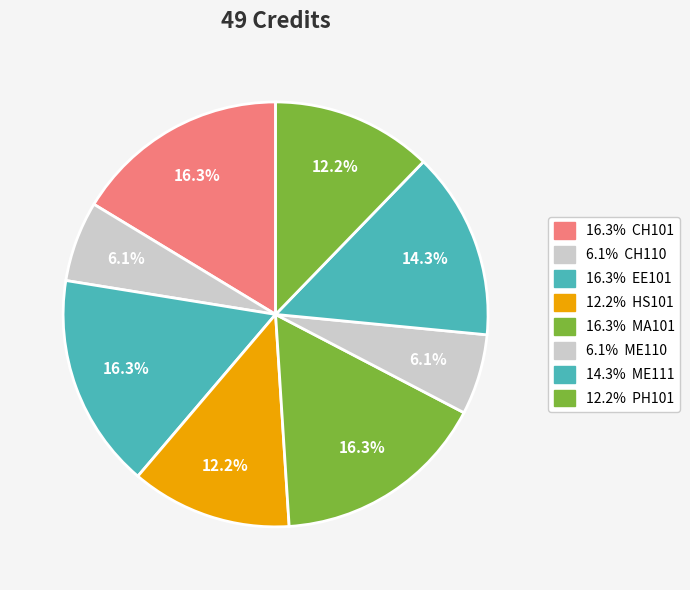

What is the smallest slice in the pie chart?

CH110